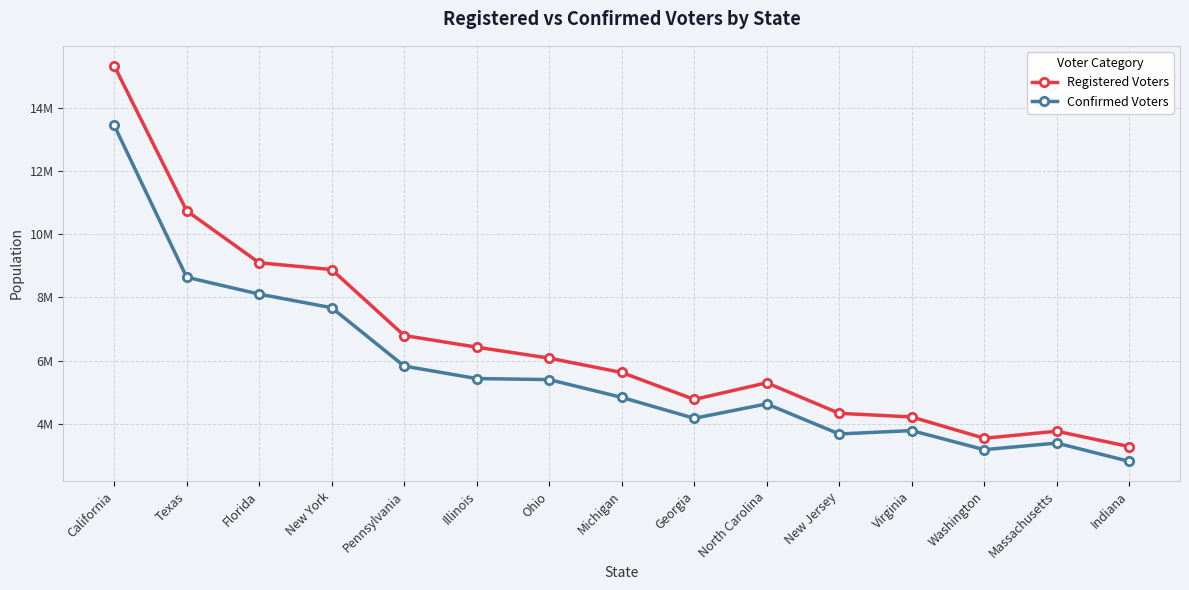

Does the chart have visible grid lines?

Yes